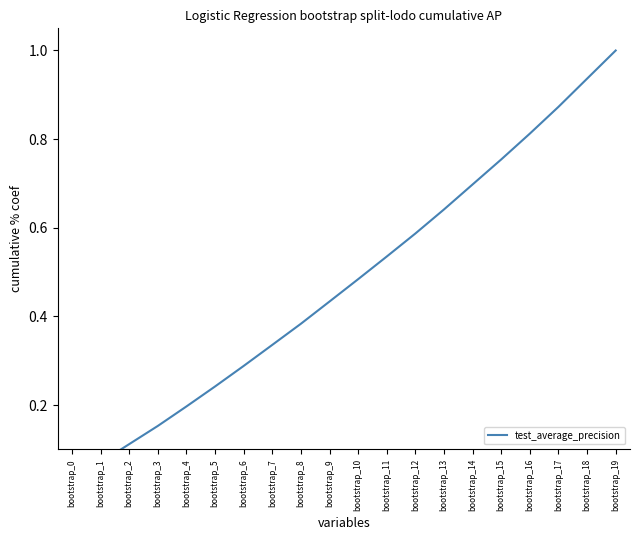

How many lines are shown in the chart?

1